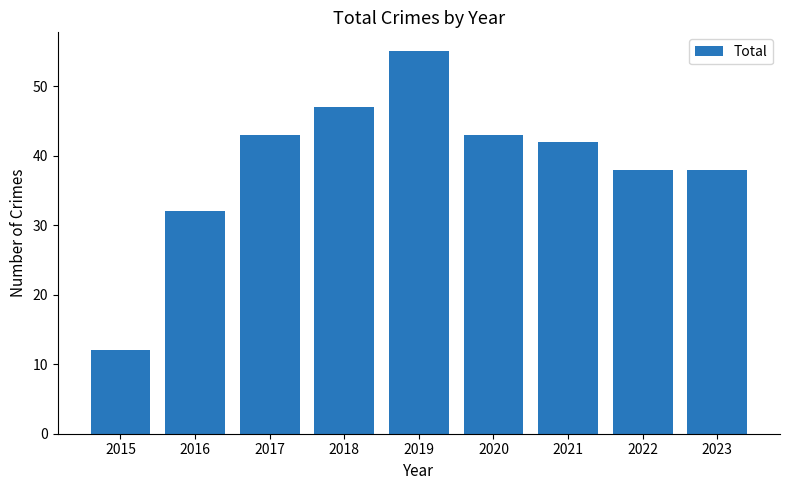

What is the average value?

39